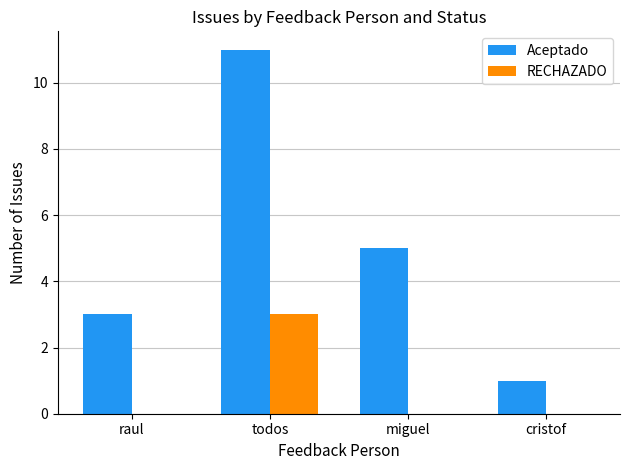

How many groups of bars are there?

4